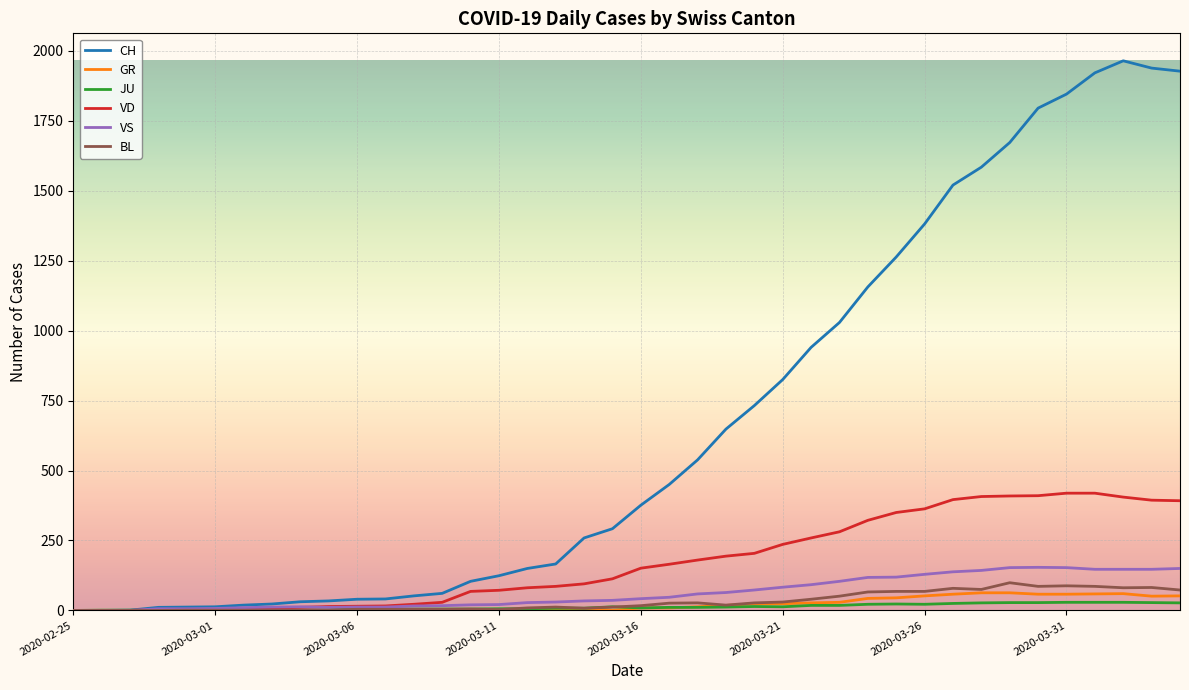

Which series has the largest range (max minus min)?

CH